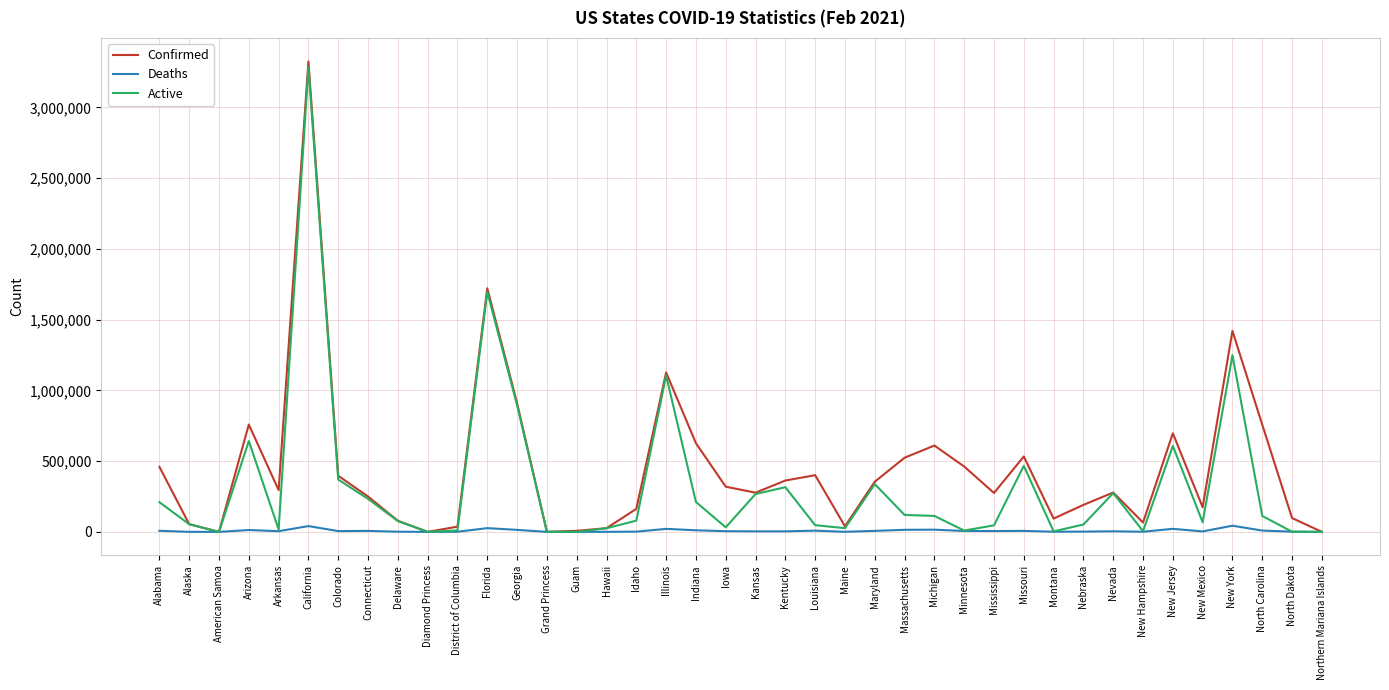

Is the value of Confirmed at Indiana greater than the value of Active at Arkansas?

Yes